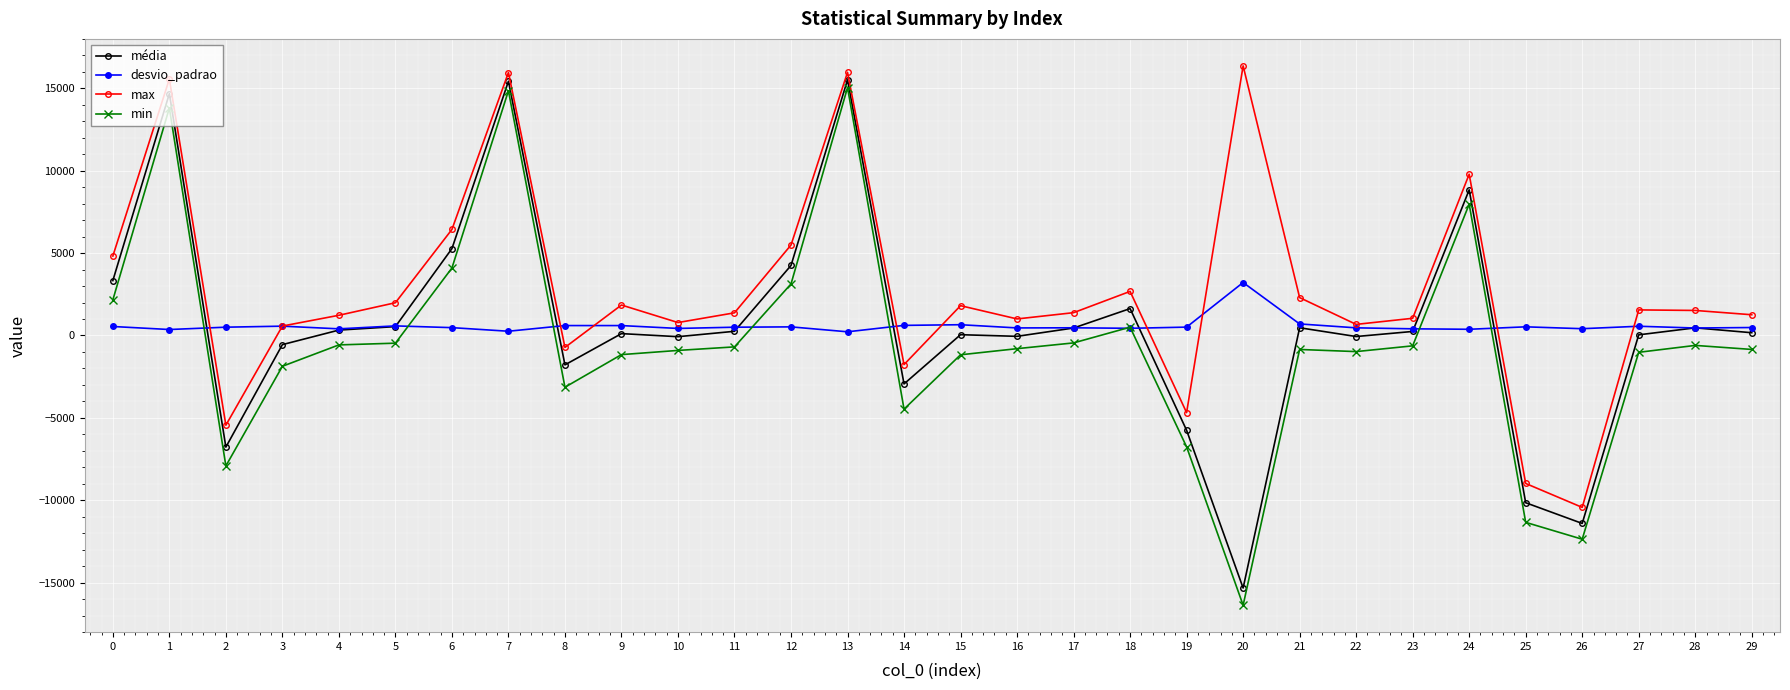

True or false: média and desvio_padrao intersect in this chart.

True